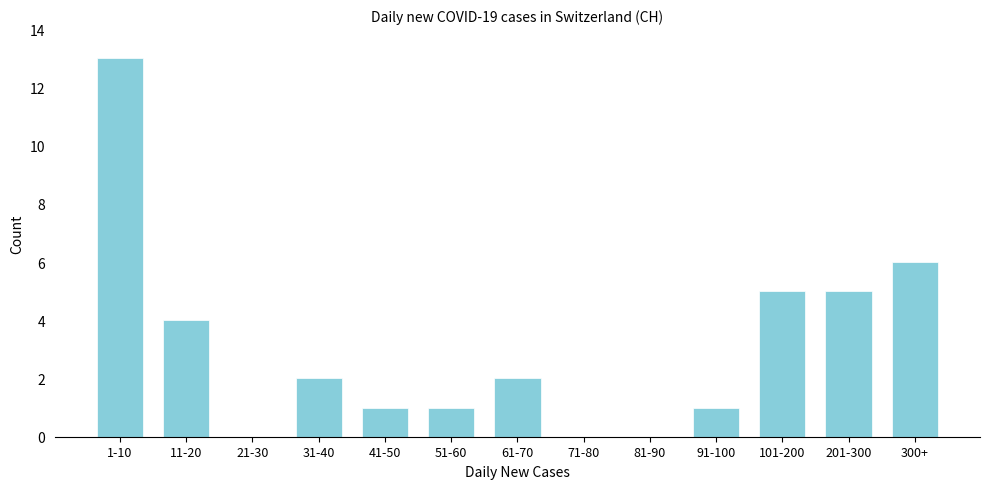

Reading left to right, transcribe all the data shown in this chart.

1-10=13	11-20=4	21-30=0	31-40=2	41-50=1	51-60=1	61-70=2	71-80=0	81-90=0	91-100=1	101-200=5	201-300=5	300+=6